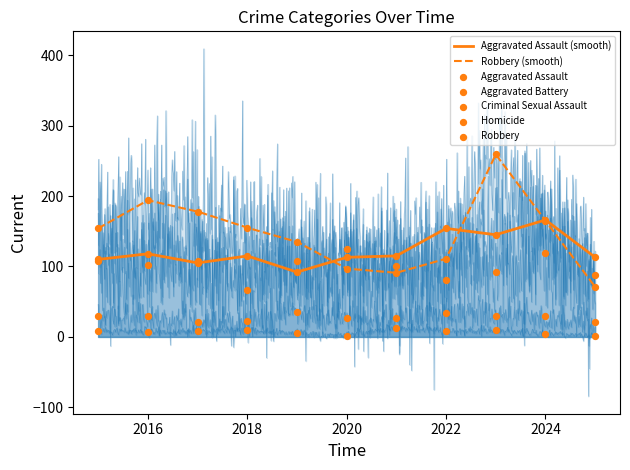

Is the value of Robbery at 2023 greater than the value of Aggravated Battery at 2023?

Yes